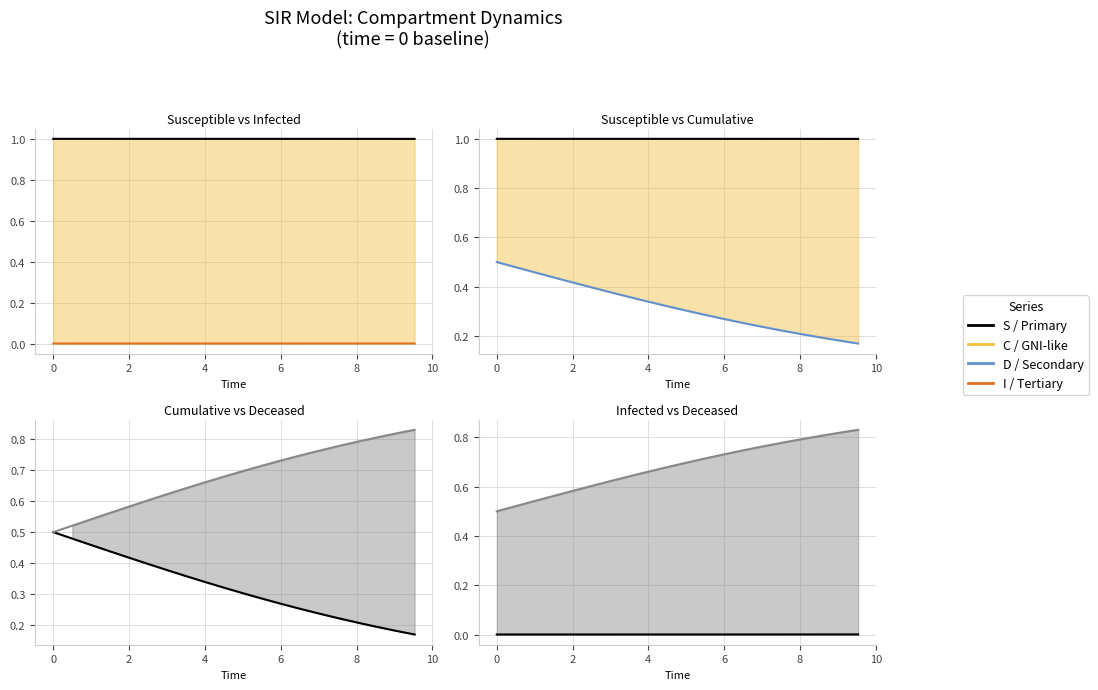

True or false: S has more than 0 points higher than both neighbors.

False